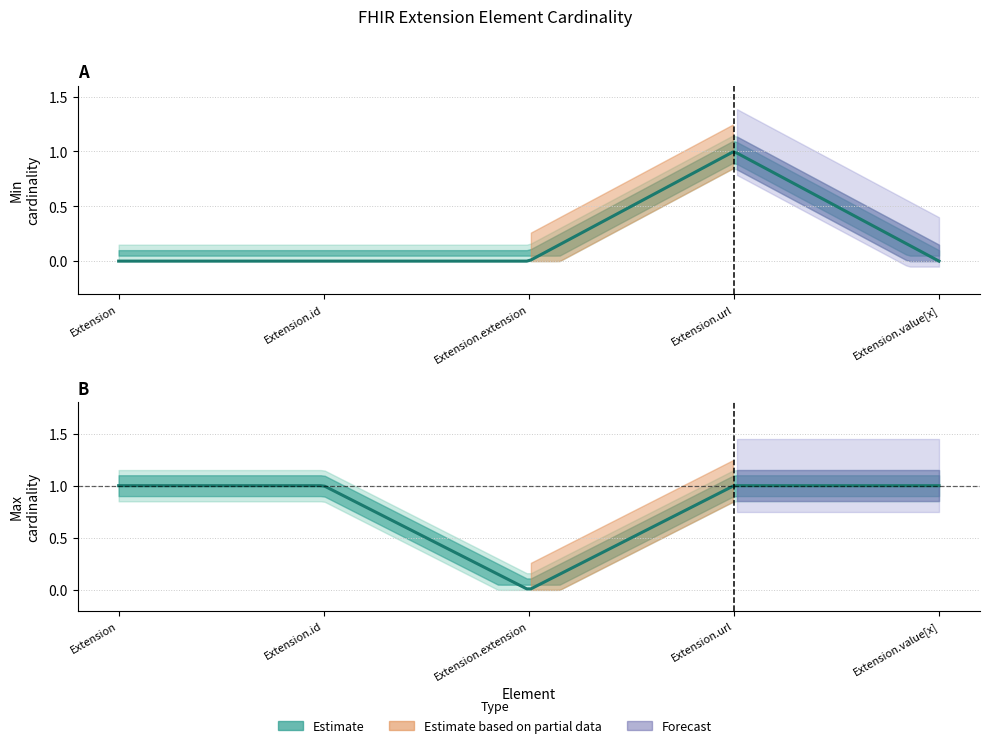

How many values in the min_cardinality series exceed 0?

1